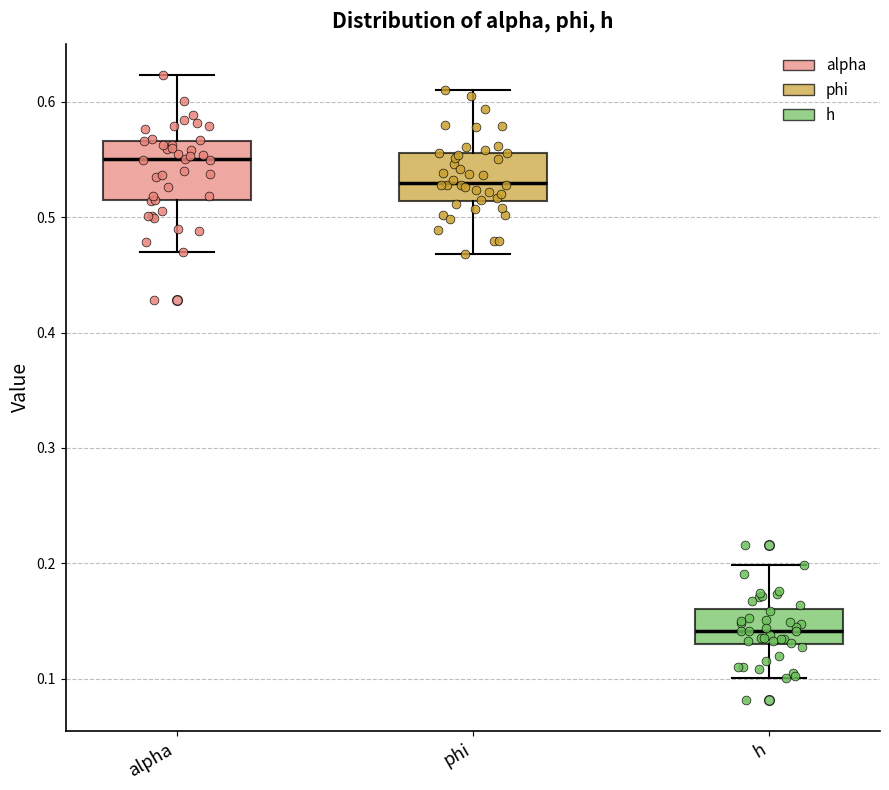

Reading left to right, read every box against the y-axis: the position of its median line, the range the box covers, and the ends of its whiskers. The values are not printed on the chart, so give them approximately, as read against the axis.

alpha: median 0.55, box 0.51 to 0.57, whiskers 0.47 to 0.62
phi: median 0.53, box 0.51 to 0.56, whiskers 0.47 to 0.61
h: median 0.14, box 0.13 to 0.16, whiskers 0.10 to 0.20